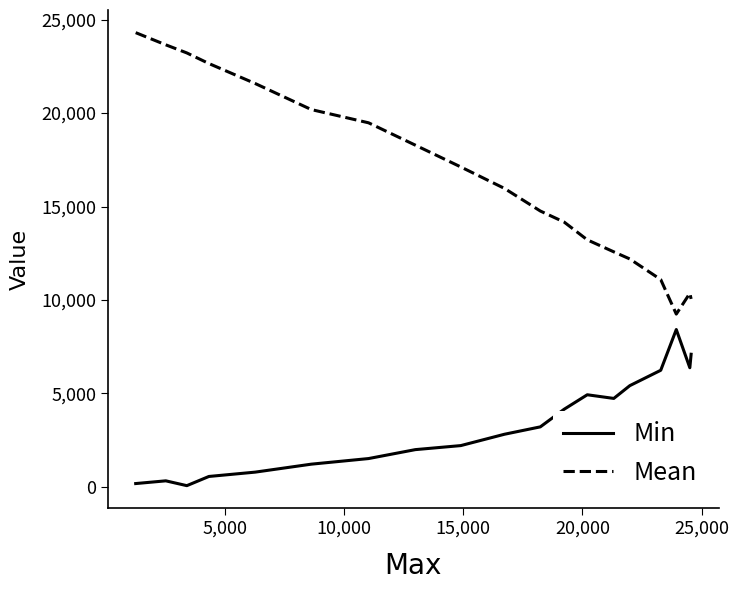

What is the maximum value for Mean?

24304